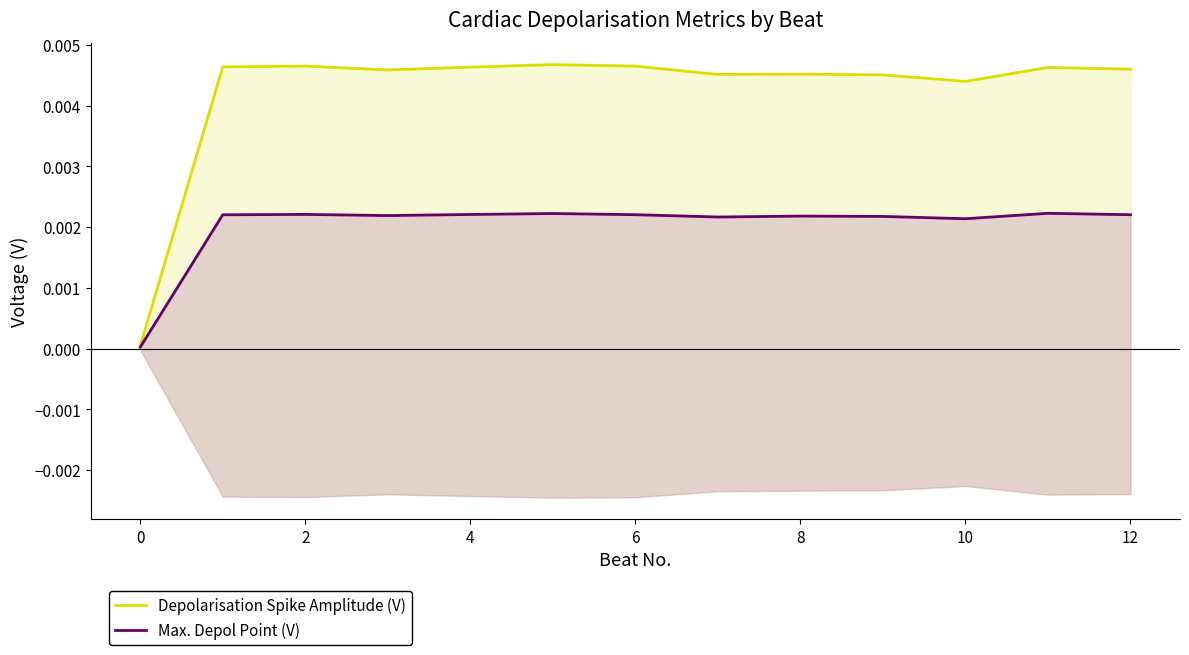

How many lines are shown in the chart?

2